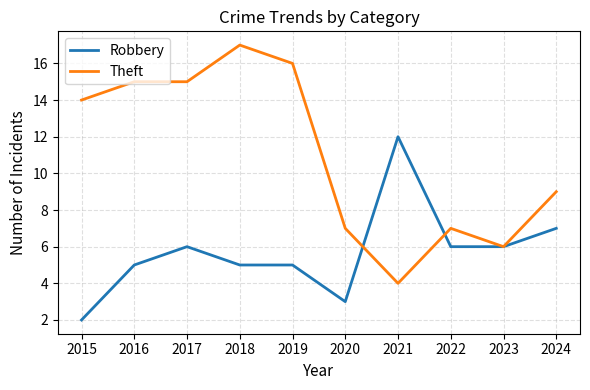

True or false: Robbery and Theft cross at least once.

True